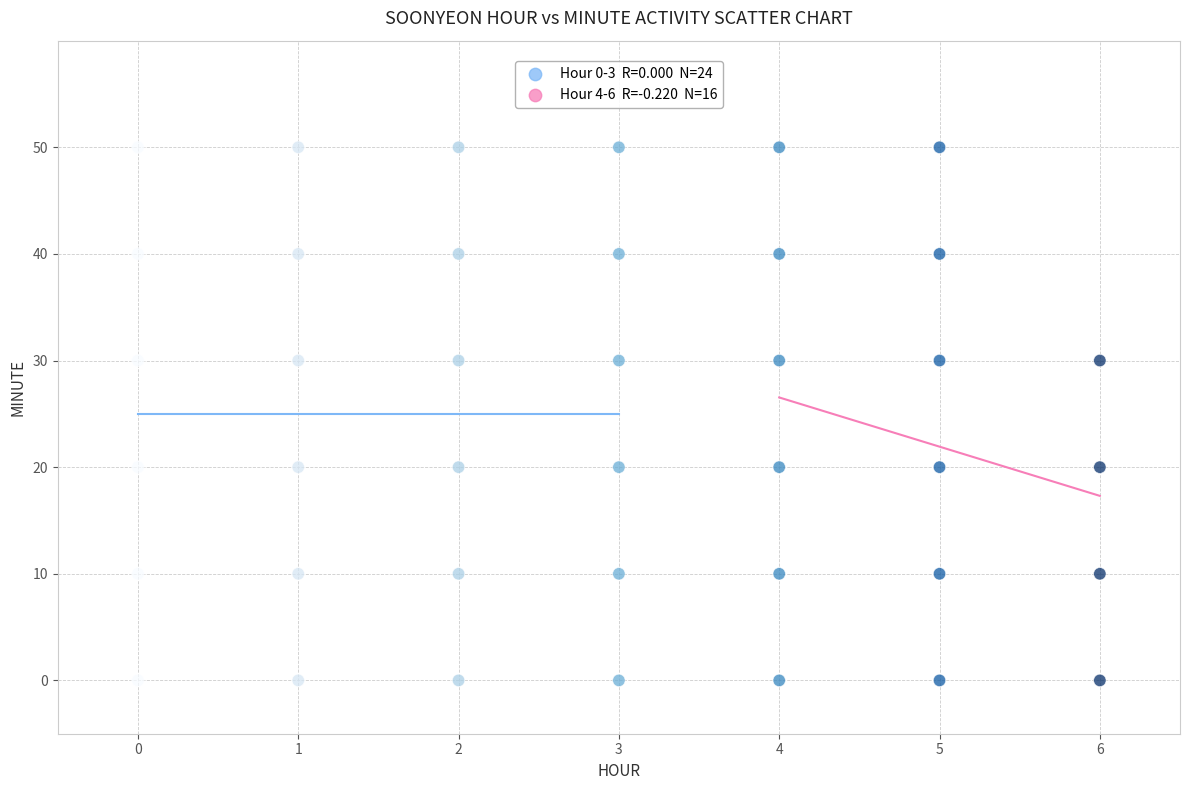

What is the range of X values (max minus min)?

6